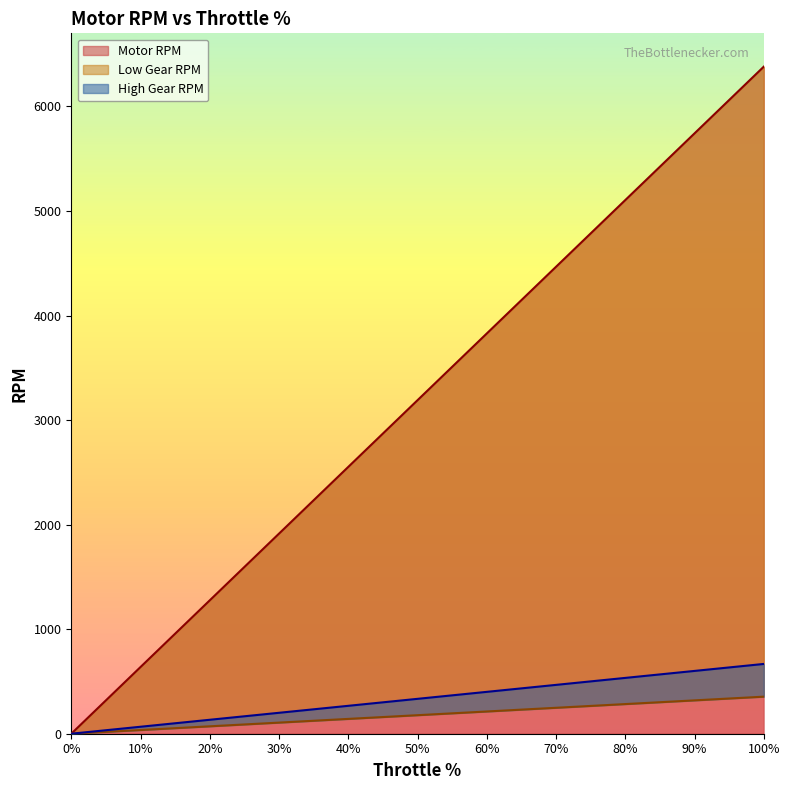

True or false: Motor RPM has more than 2 interior local peaks.

False